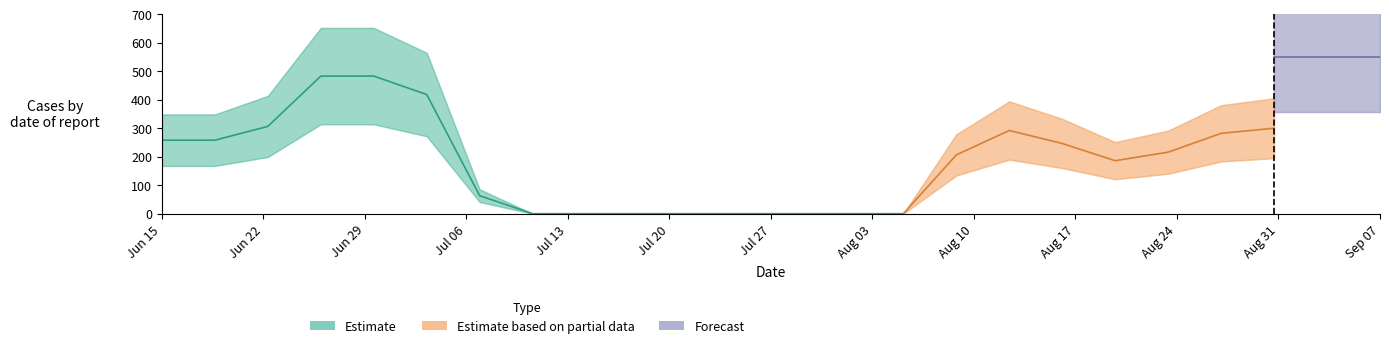

What is the maximum value for Estimate?

483.0